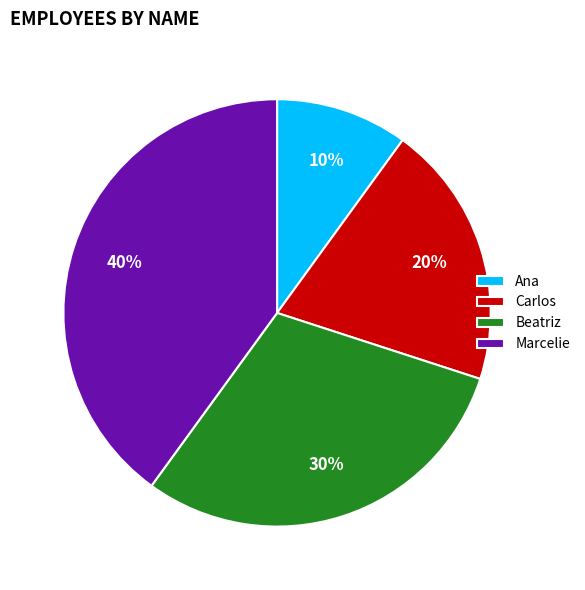

Which category has the biggest portion of the pie?

Marcelie